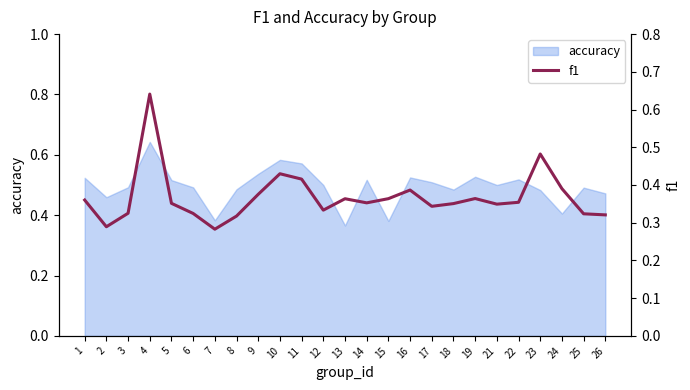

True or false: accuracy has a value of 0.5 at 21.

True